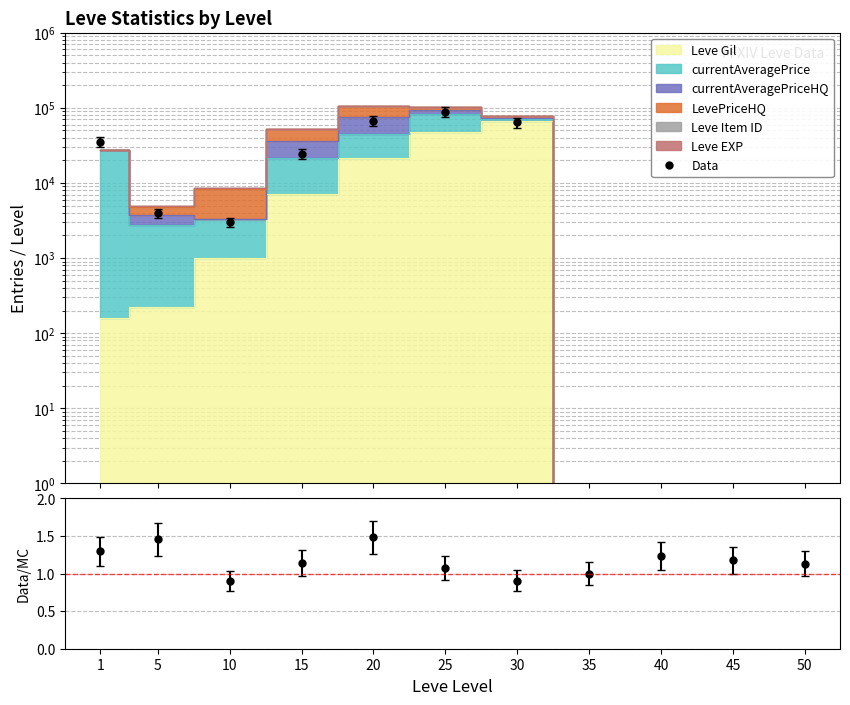

At which category is the sum across all series the highest?

25